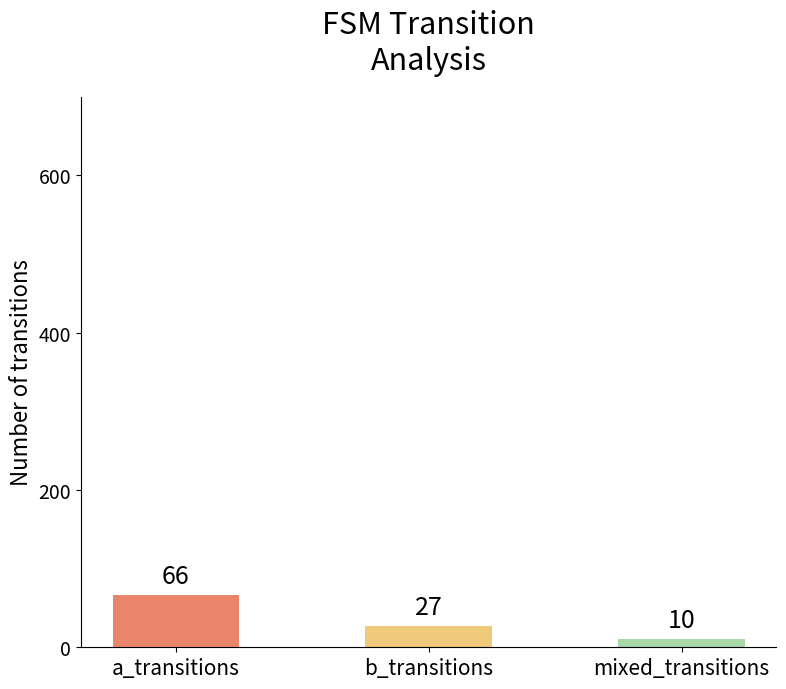

The value at a_transitions is 66. True or false?

True